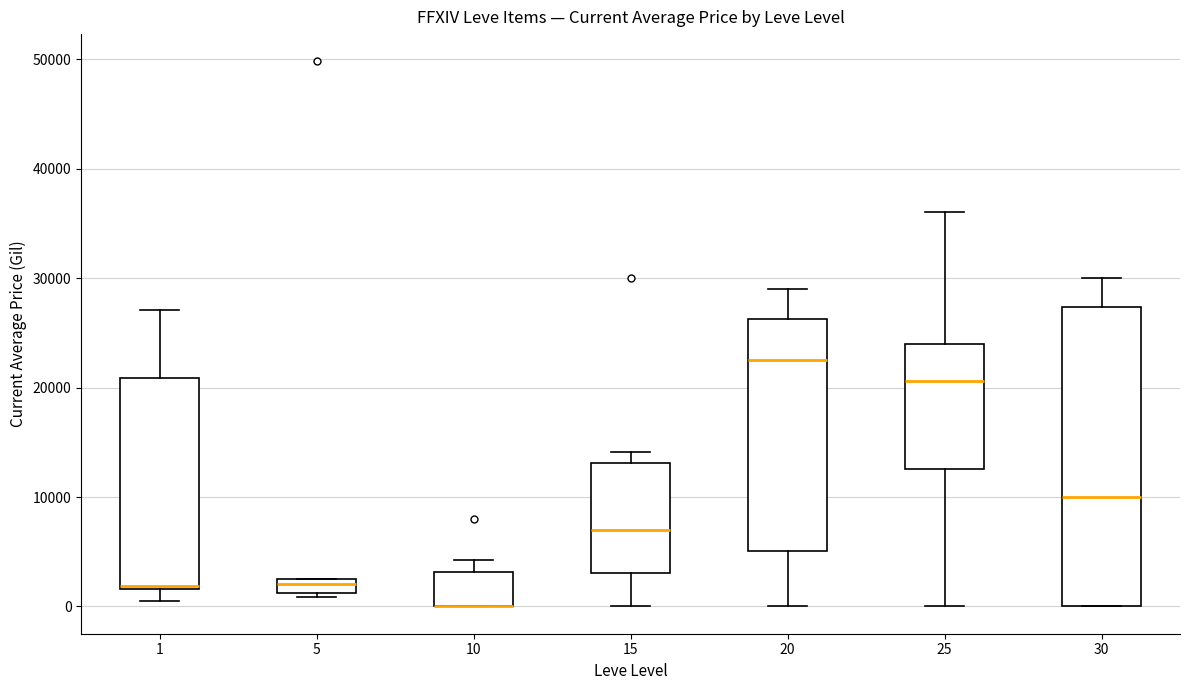

Where is the upper edge of the box at x = 25 on the y-axis? The values are not printed on the chart, so give them approximately, as read against the axis.

24000